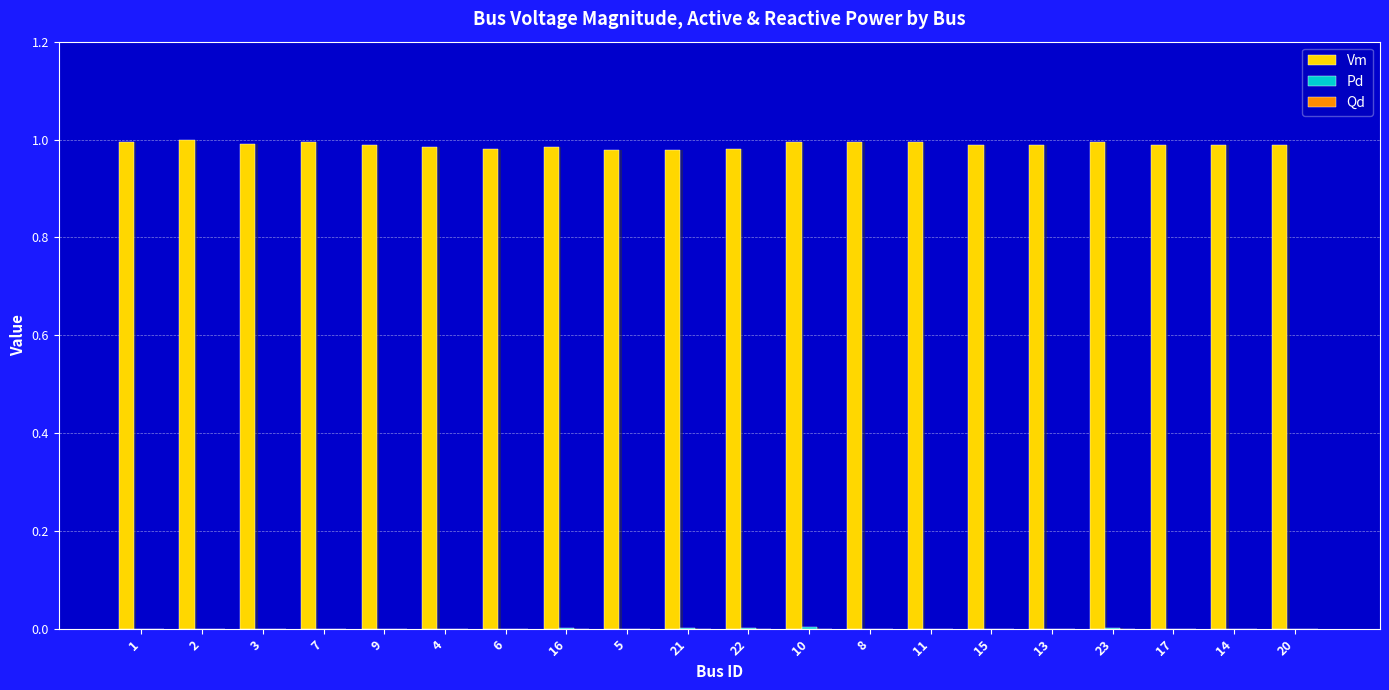

Reading right to left, what are all the values shown in this chart?

Vm: 1.0	1.0	1.0	1.0	1.0	1.0	1.0	1.0	1.0	1.0	1.0	1.0	1.0	1.0	1.0	1.0	1.0	1.0	1.0	1.0
Pd: 0.0	0.0	0.0	0.0	0.0	0.0	0.0	0.0	0.0	0.0	0.0	0.0	0.0	0.0	0.0	0.0	0.0	0.0	0.0	0.0
Qd: 0.0	0.0	0.0	0.0	0.0	0.0	0.0	0.0	0.0	0.0	0.0	0.0	0.0	0.0	0.0	0.0	0.0	0.0	0.0	0.0